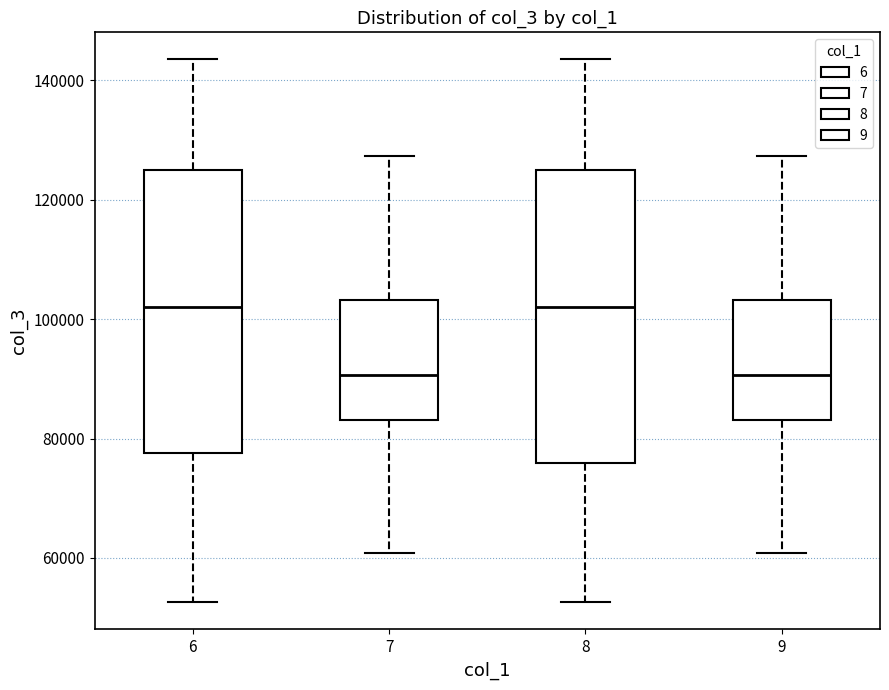

Where does the median line of the box at x = 7 sit on the y-axis? The values are not printed on the chart, so give them approximately, as read against the axis.

90000